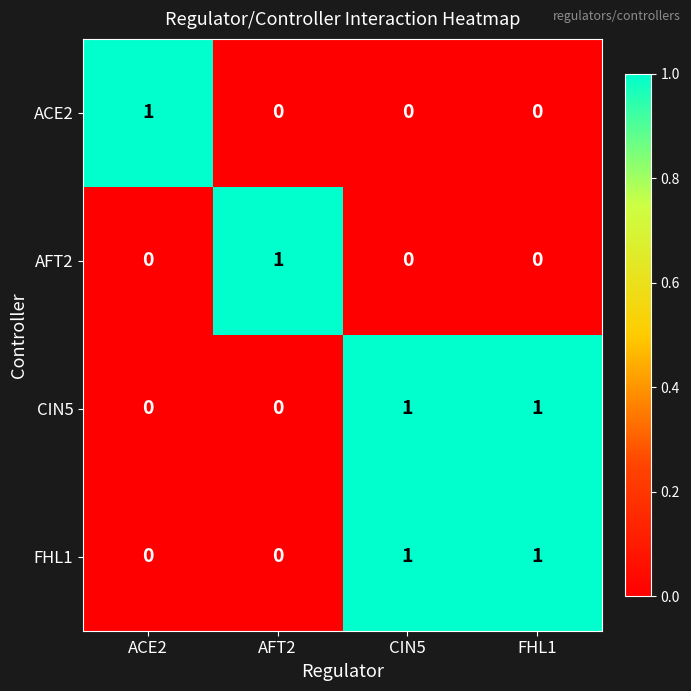

Reading left to right, transcribe all the data shown in this chart.

ACE2: ACE2=1	AFT2=0	CIN5=0	FHL1=0
AFT2: ACE2=0	AFT2=1	CIN5=0	FHL1=0
CIN5: ACE2=0	AFT2=0	CIN5=1	FHL1=1
FHL1: ACE2=0	AFT2=0	CIN5=1	FHL1=1